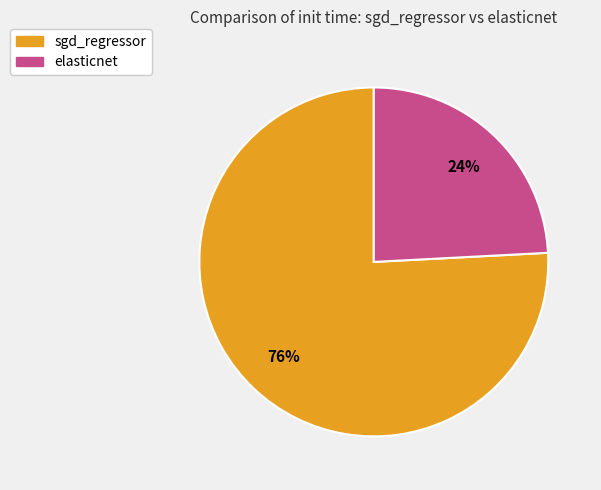

To the nearest percent, what portion does sgd_regressor represent?

76%